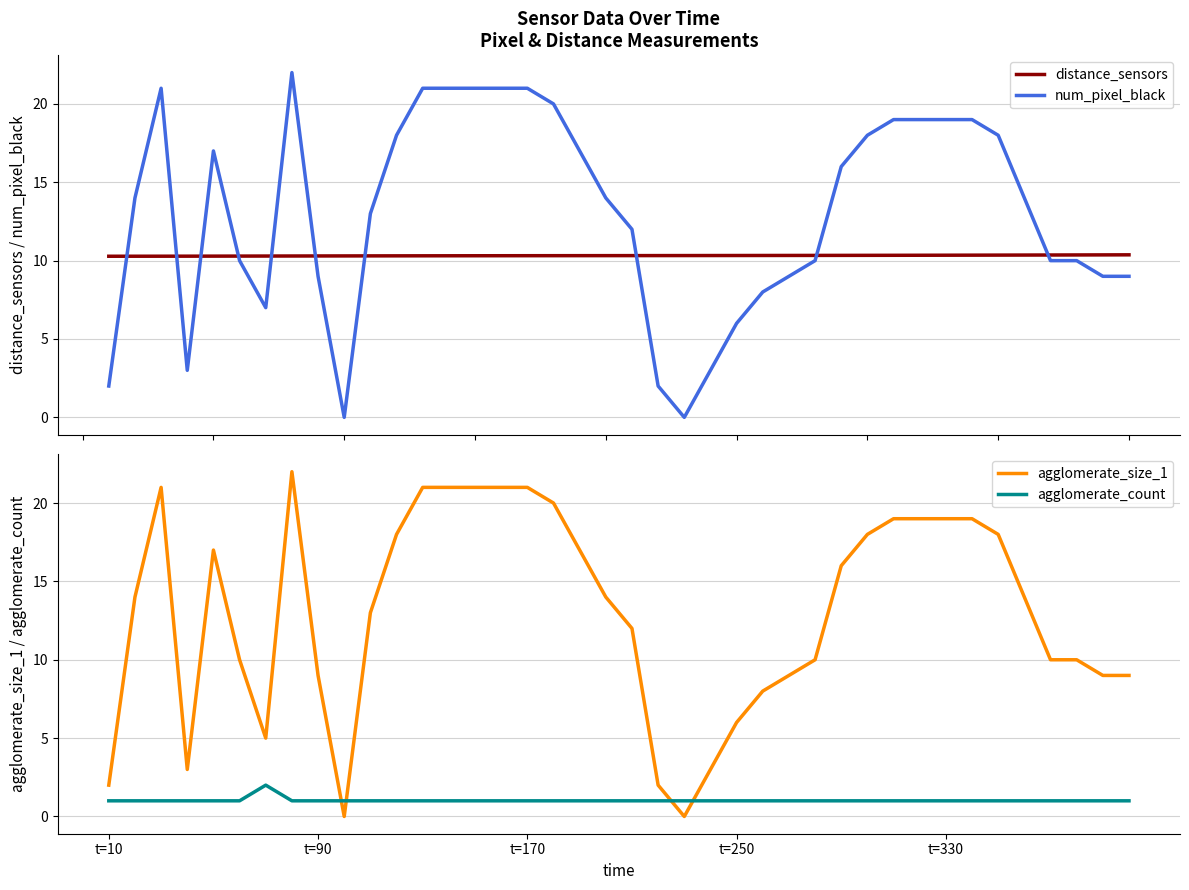

What is the highest value of the num_pixel_black series?

22.0